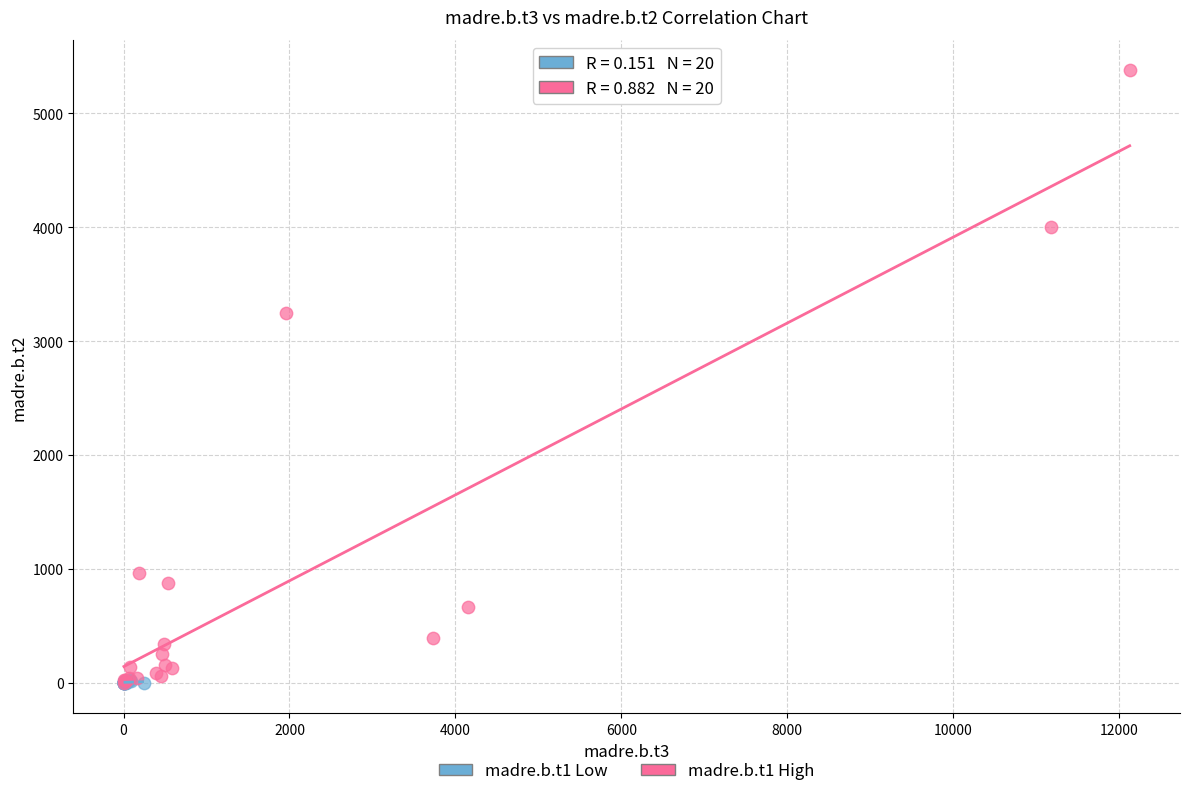

What are all the series names shown in the legend?

madre.b.t1 Low, madre.b.t1 High